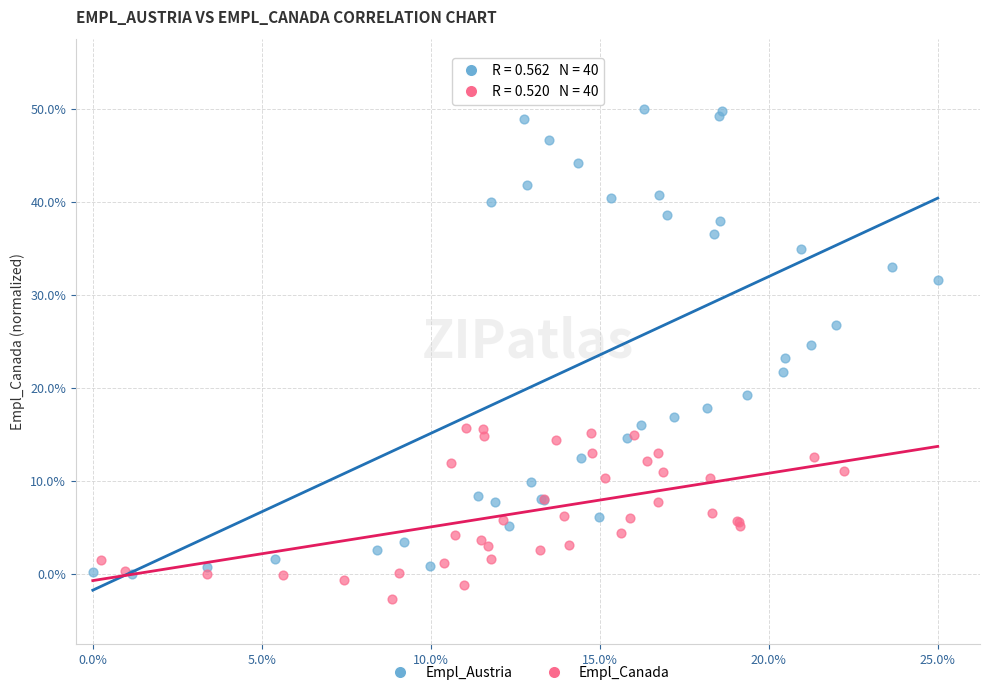

Which series reaches the minimum Y coordinate?

Empl_Canada